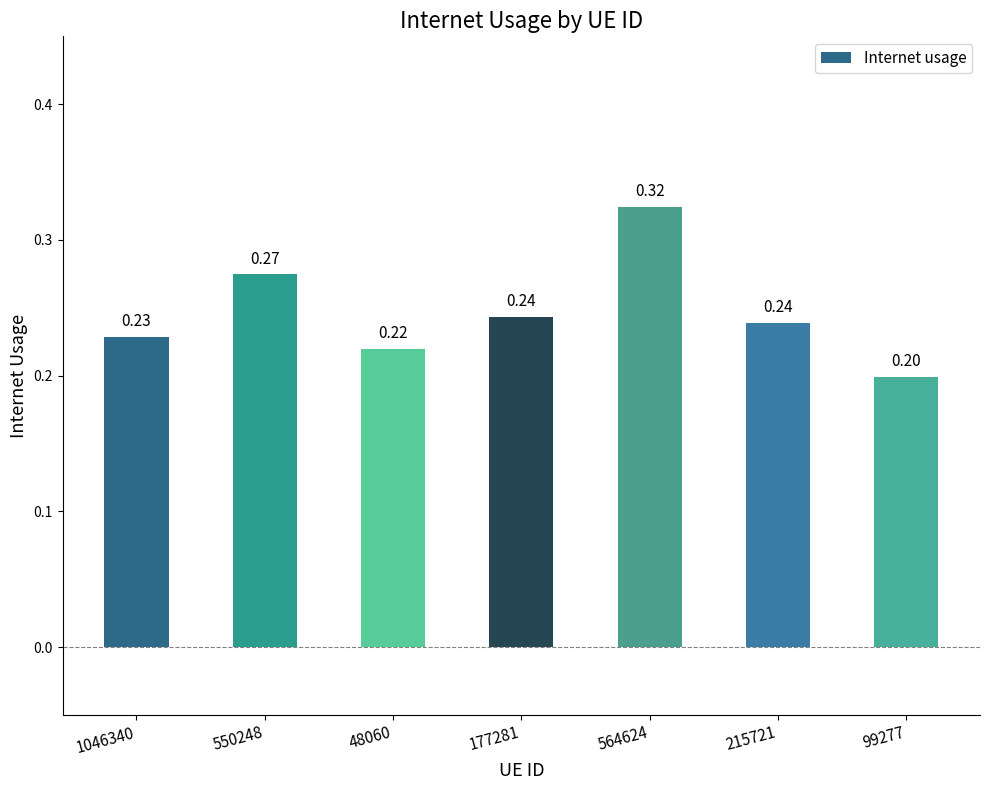

Does the chart contain stacked bars?

No